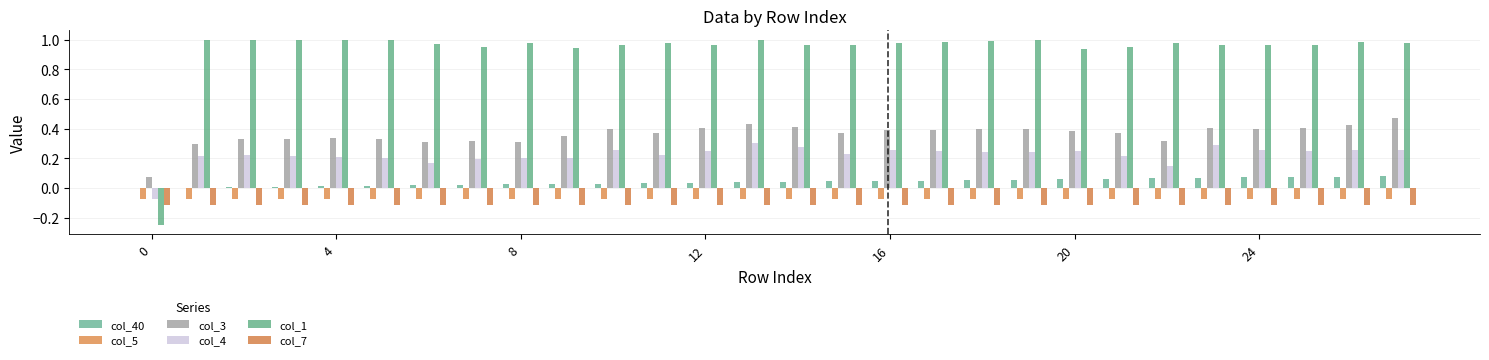

What are all the series names shown in the legend?

col_40, col_5, col_3, col_4, col_1, col_7